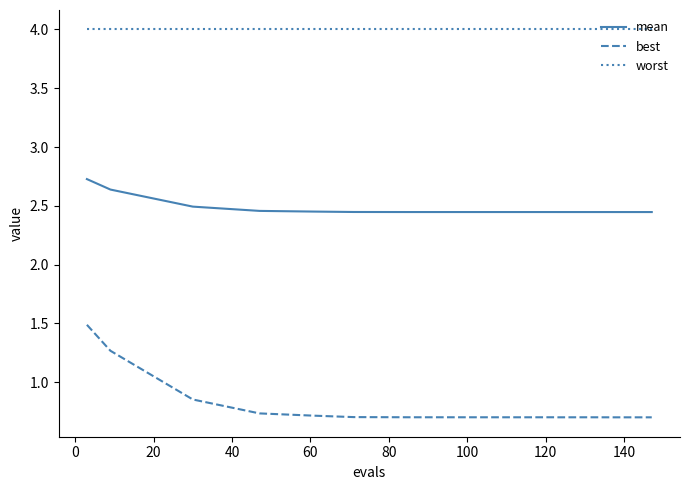

How many lines are shown in the chart?

3